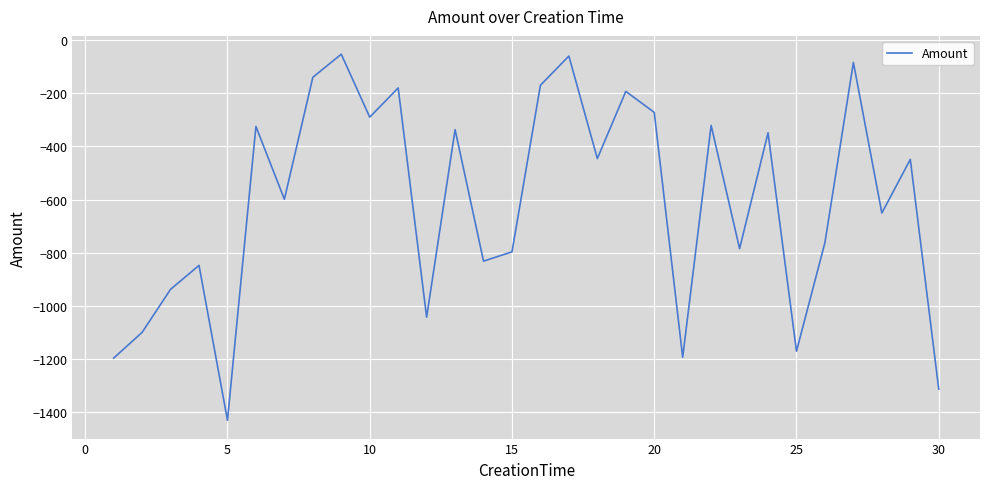

What is the smallest value displayed?

-1431